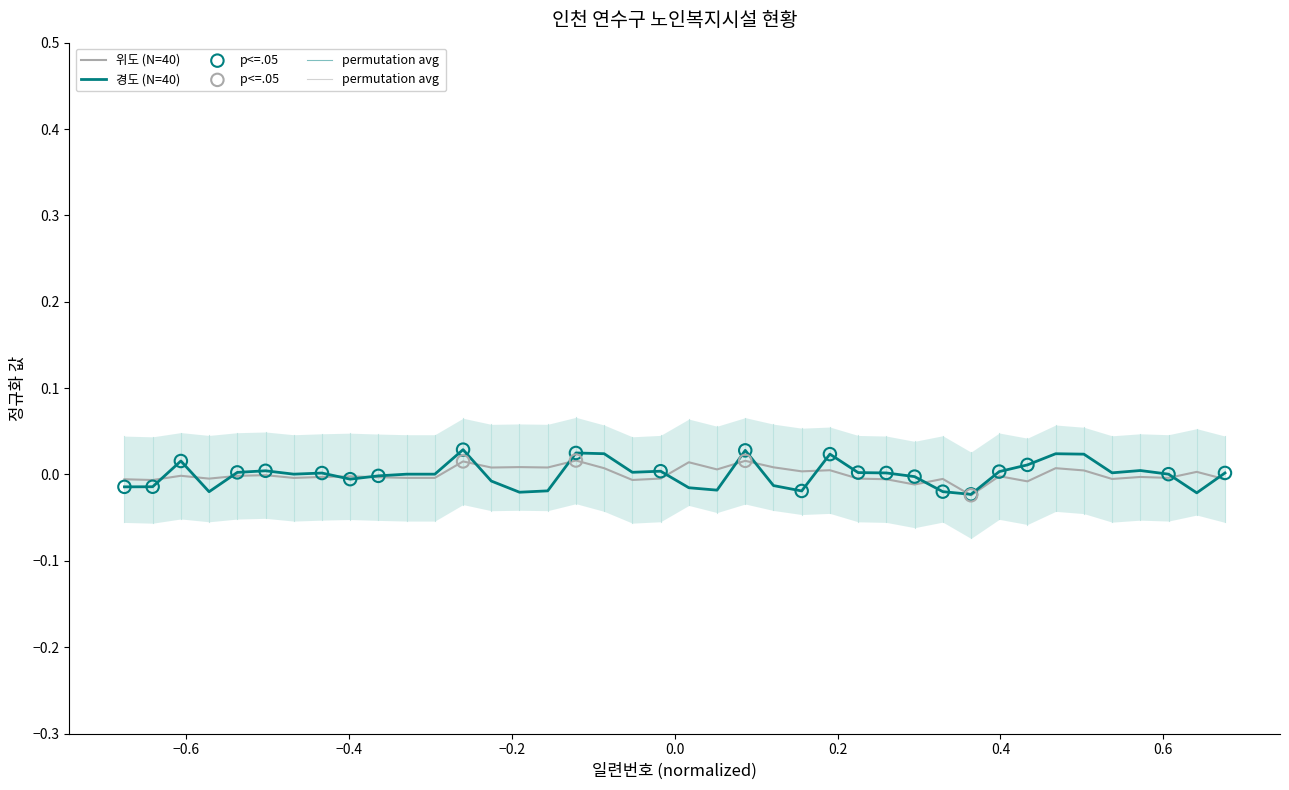

Which series has the widest spread of Y values?

경도